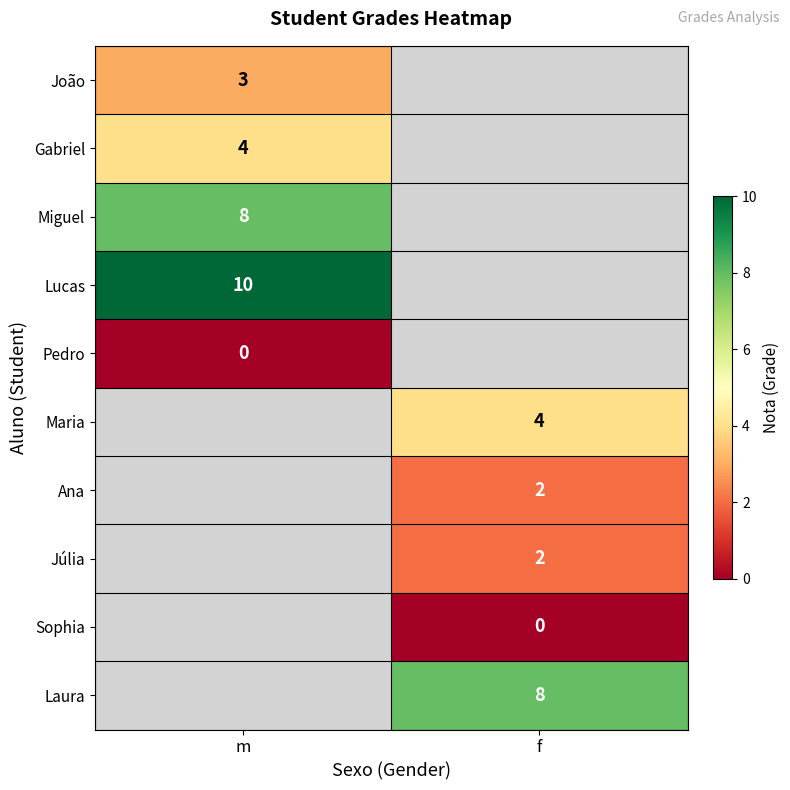

Is it true that Ana equals 2 at f?

True